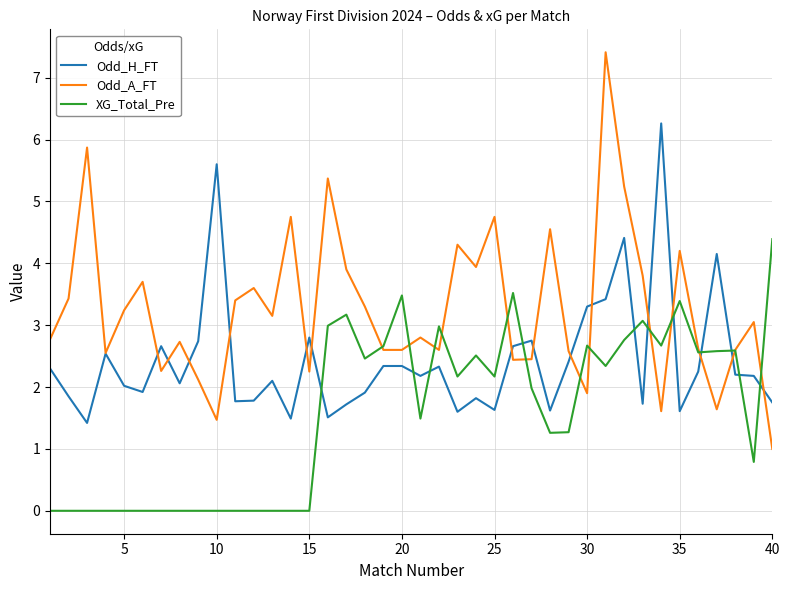

True or false: Odd_H_FT and XG_Total_Pre intersect in this chart.

True